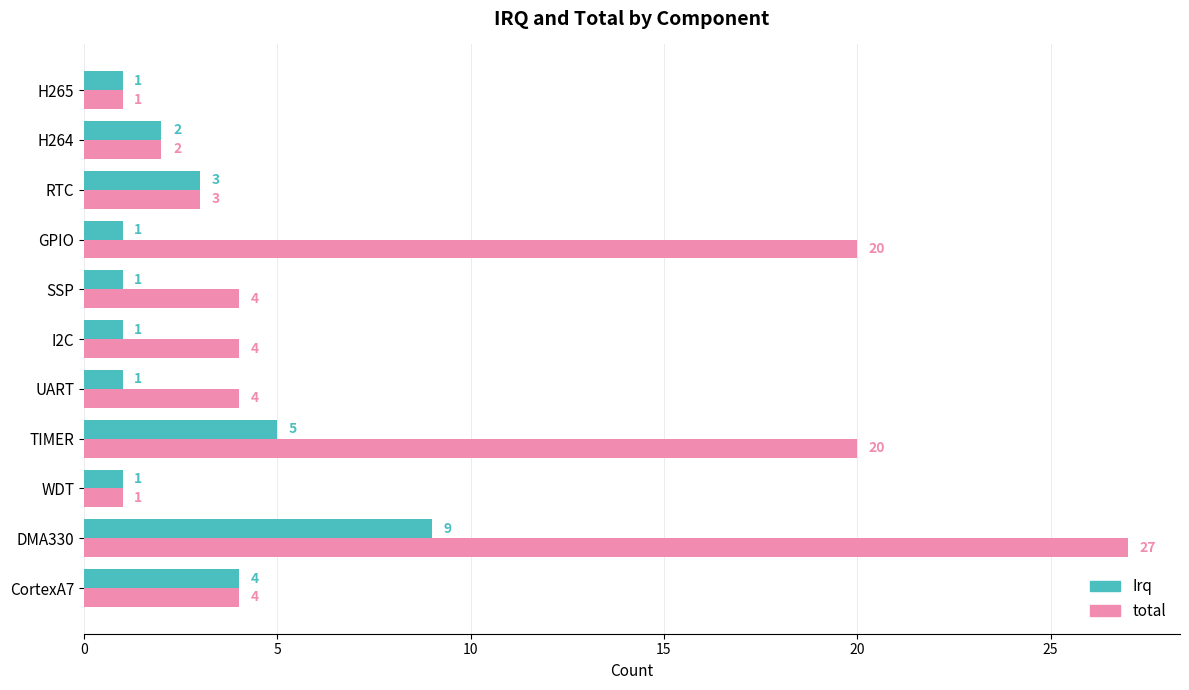

What are all the series names shown in the legend?

Irq, total